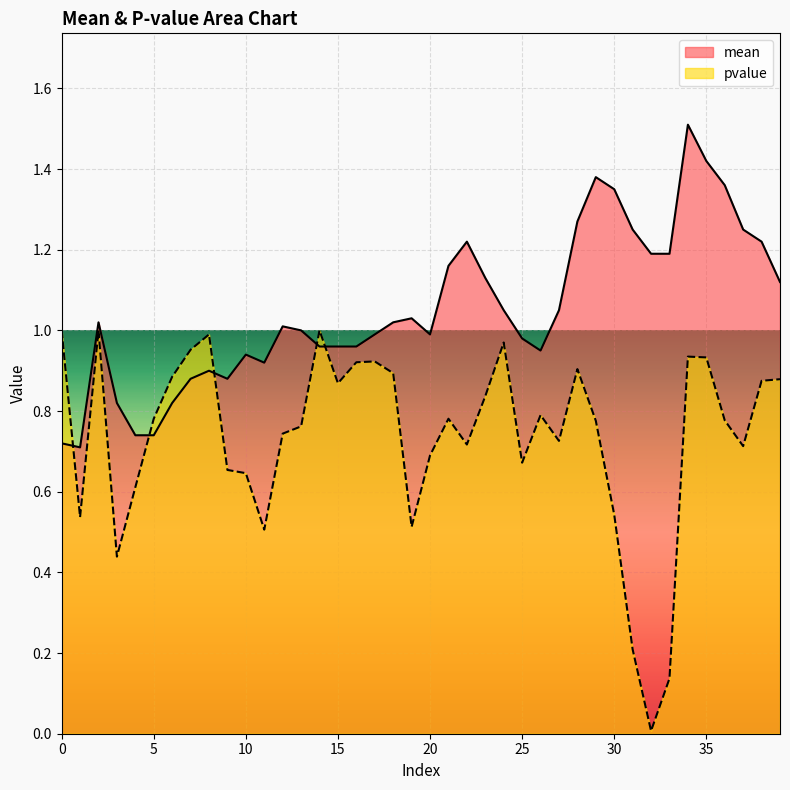

What are all the series names shown in the legend?

mean, pvalue